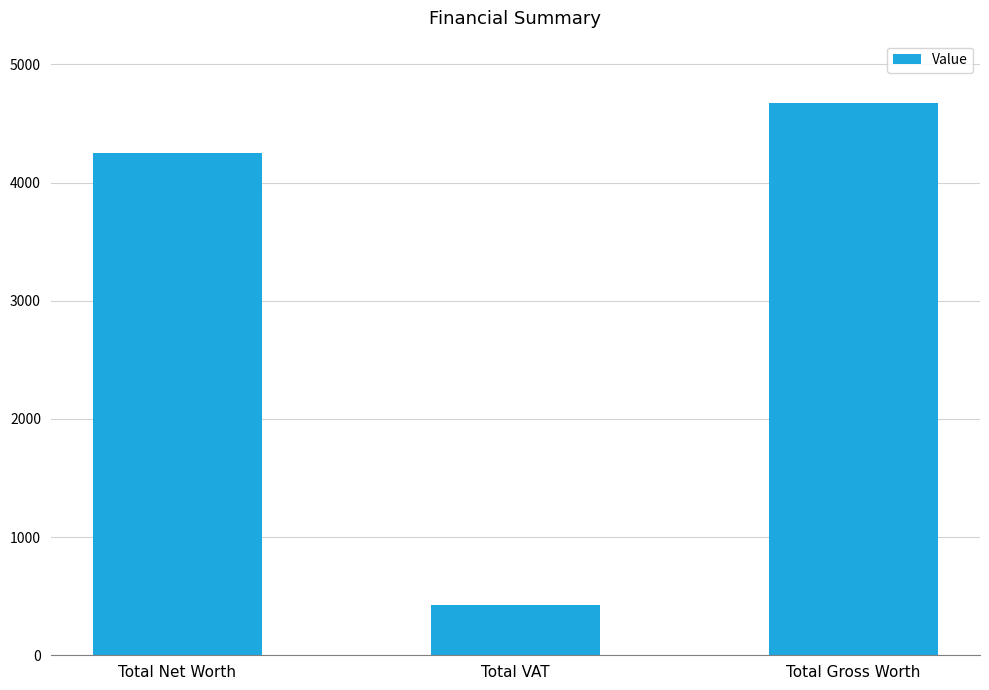

List the labels in order of value, largest first.

Total Gross Worth, Total Net Worth, Total VAT